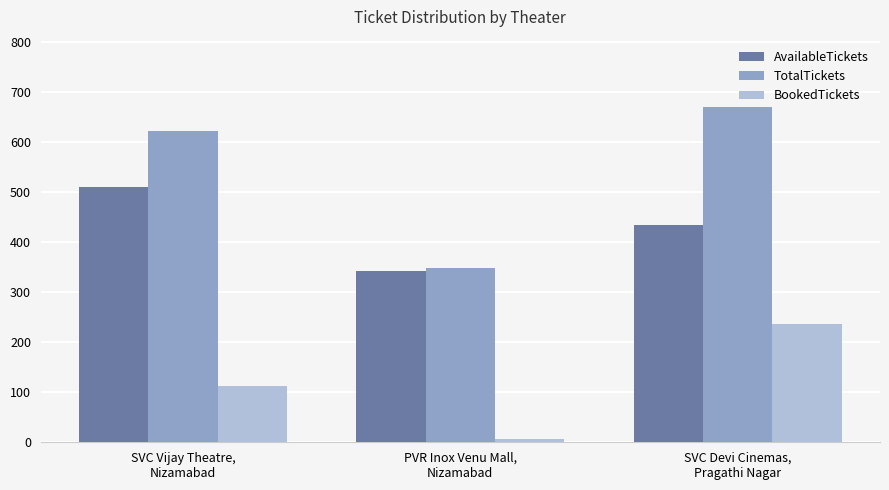

What is the average value of the BookedTickets series?

118